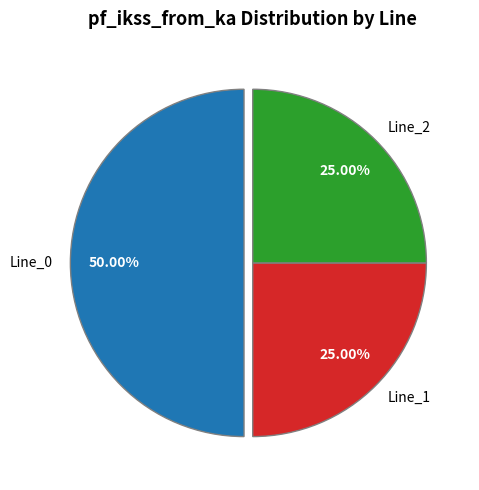

Does Line_1 represent more than half of the total?

No